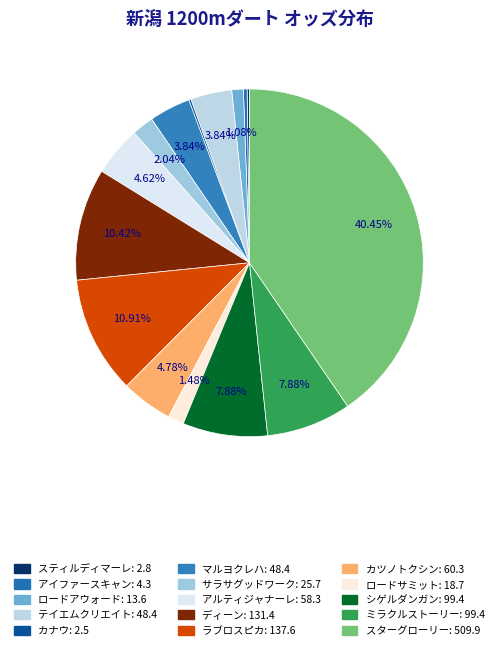

What is the largest slice in the pie chart?

スターグローリー